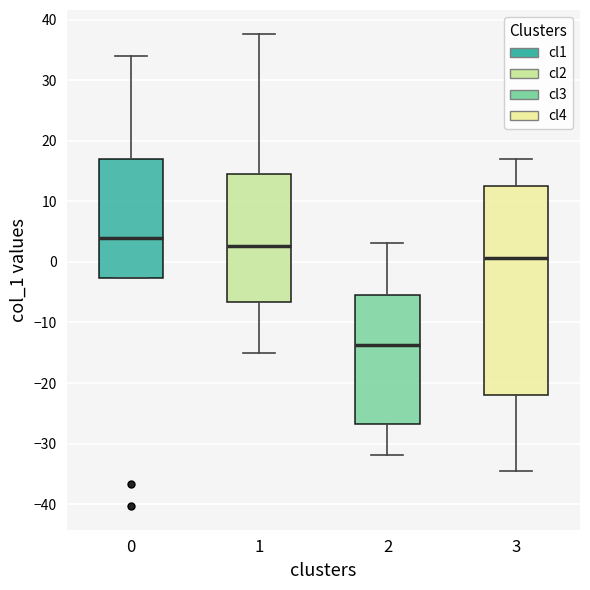

Reading left to right, read every box against the y-axis: the position of its median line, the range the box covers, and the ends of its whiskers. The values are not printed on the chart, so give them approximately, as read against the axis.

0: median 4, box -3 to 17, whiskers -3 to 34
1: median 3, box -7 to 14, whiskers -15 to 38
2: median -14, box -27 to -5, whiskers -32 to 3
3: median 1, box -22 to 13, whiskers -35 to 17